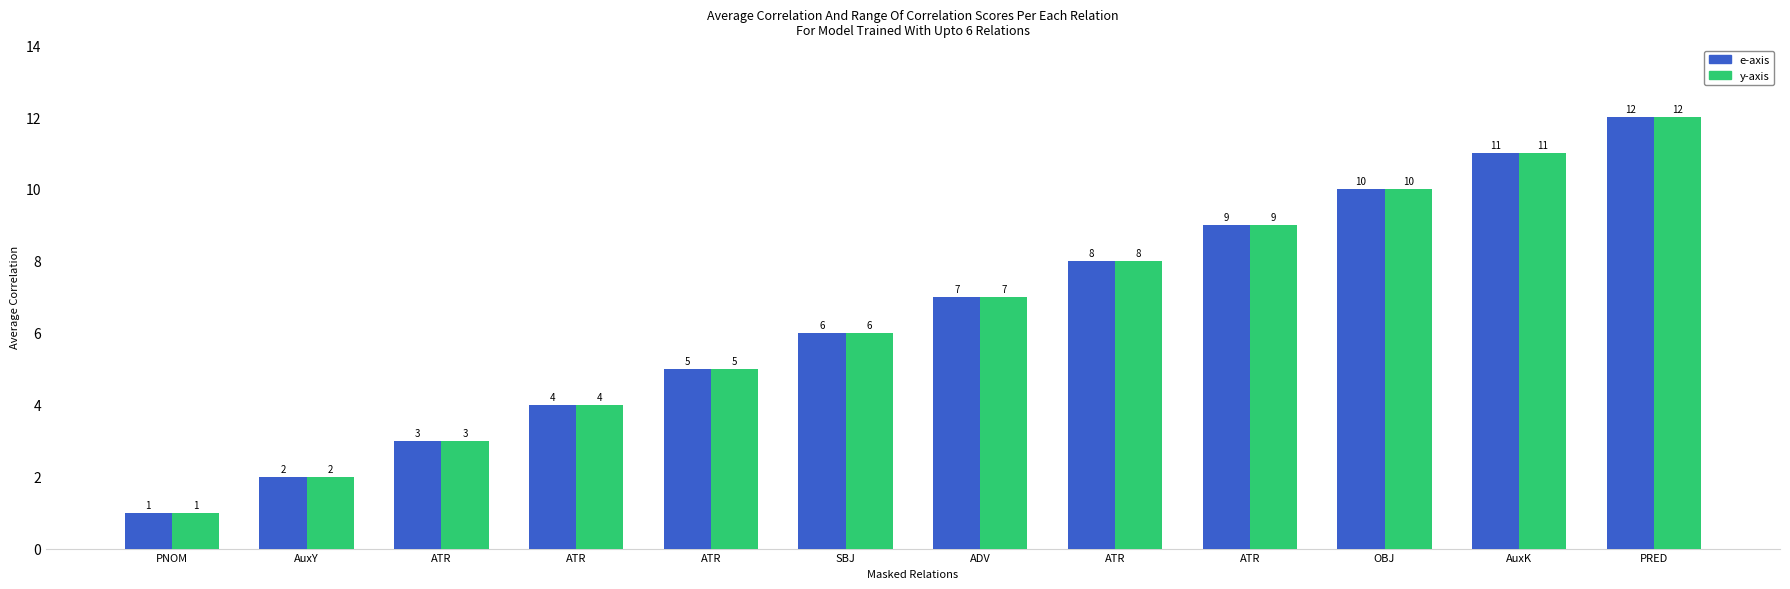

At how many categories does at least one series exceed 10?

2